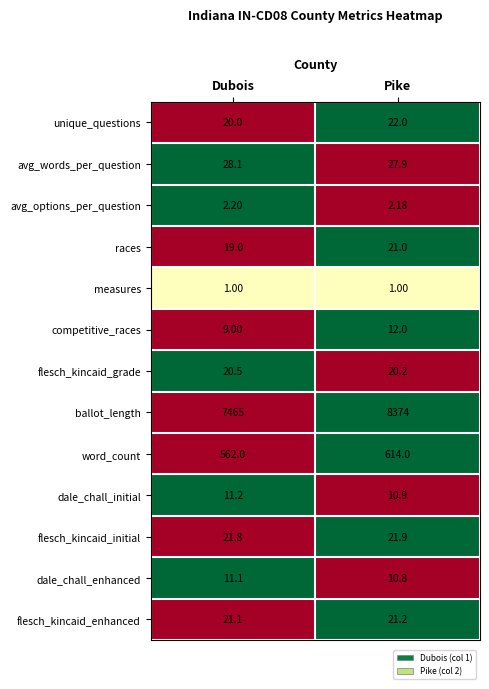

Between Dubois and Pike, which series saw the biggest shift?

ballot_length